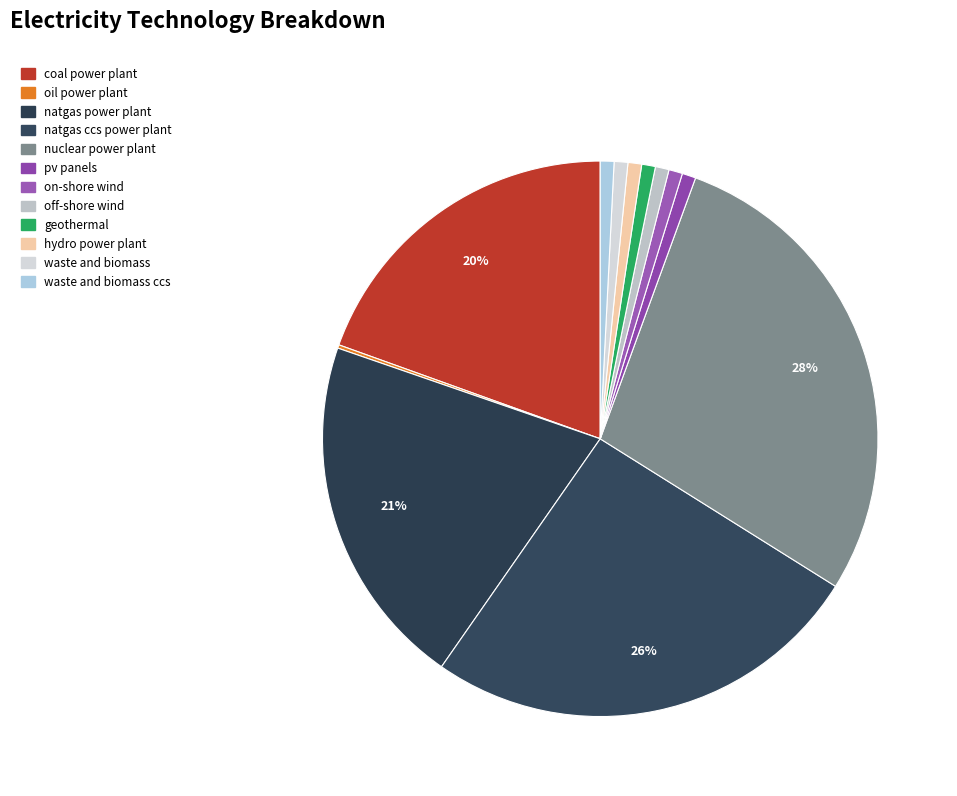

To the nearest percent, what percentage of the pie is on-shore wind?

1%